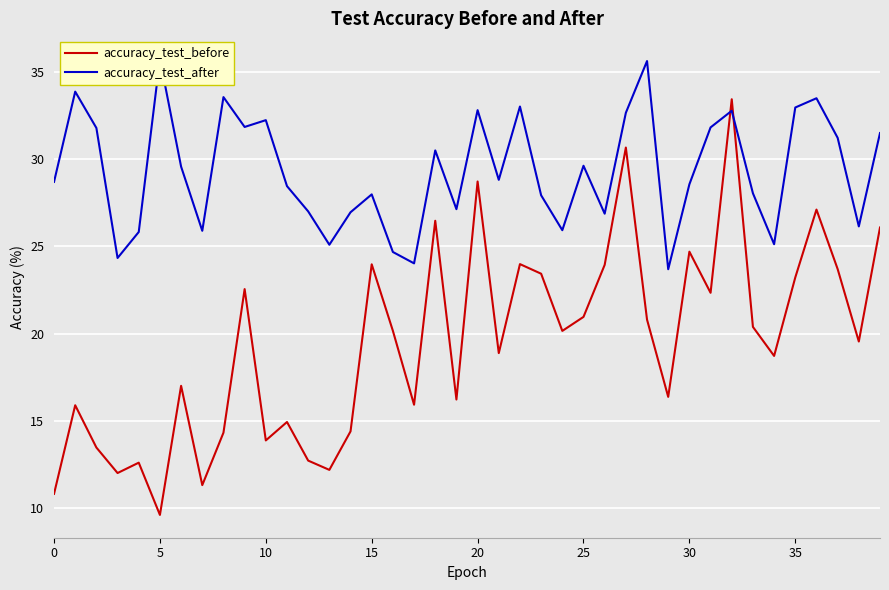

In accuracy_test_before, how many points are higher than both neighbors (excluding endpoints)?

13